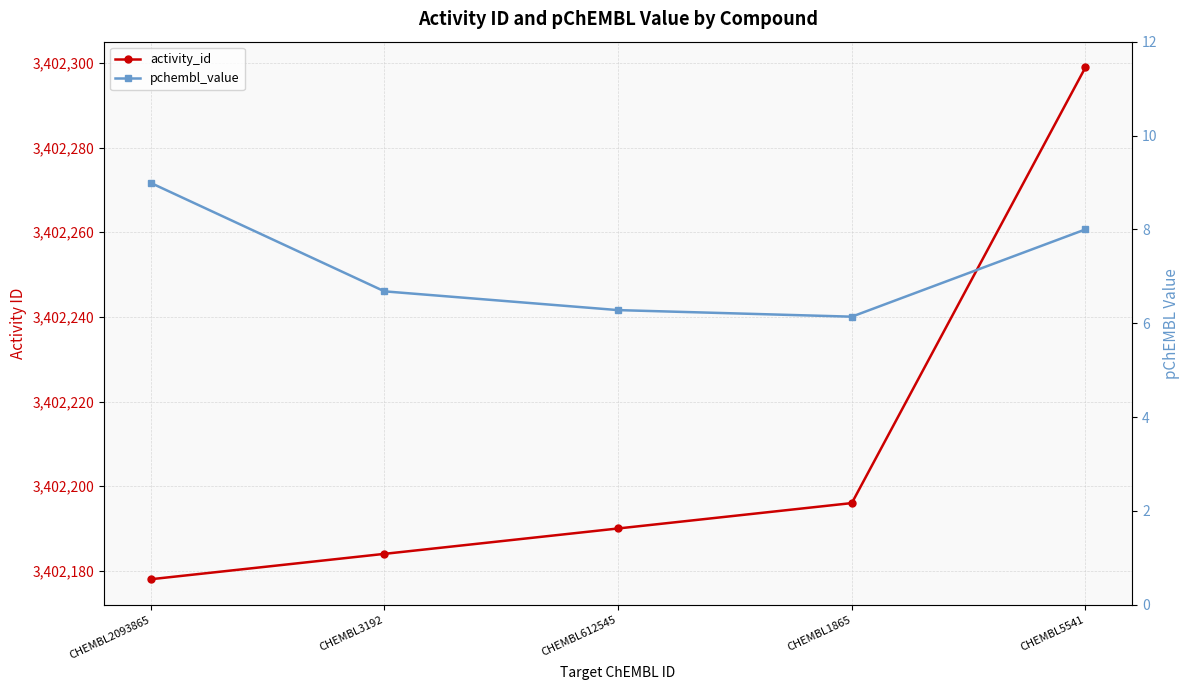

Reading right to left, extract all data points from this chart.

activity_id: CHEMBL5541=3402299.0	CHEMBL1865=3402196.0	CHEMBL612545=3402190.0	CHEMBL3192=3402184.0	CHEMBL2093865=3402178.0
pchembl_value: CHEMBL5541=8.0	CHEMBL1865=6.1	CHEMBL612545=6.3	CHEMBL3192=6.7	CHEMBL2093865=9.0